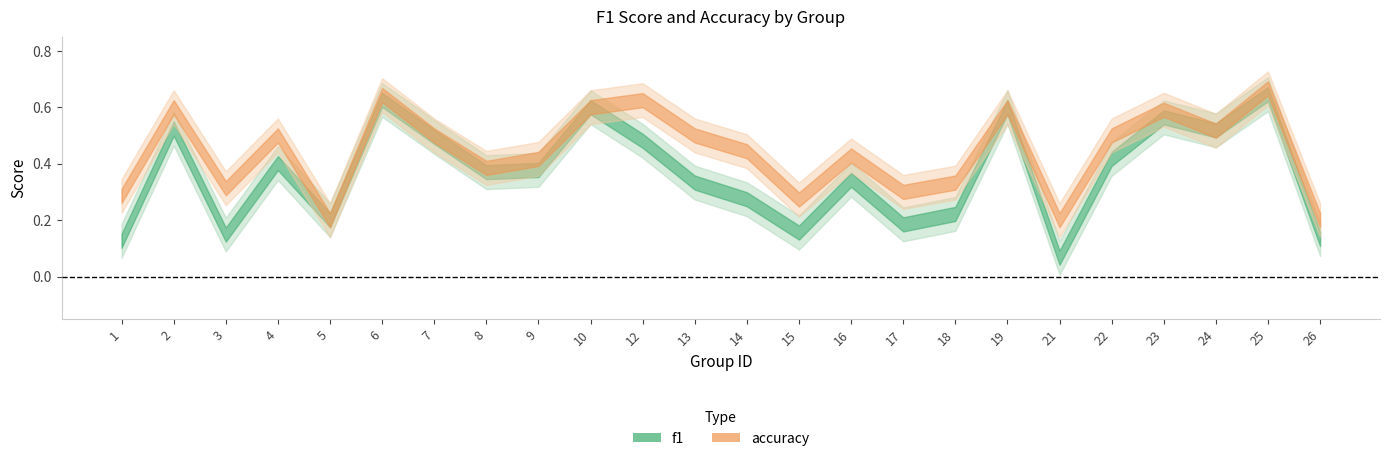

At which category does f1 reach its first local valley?

3